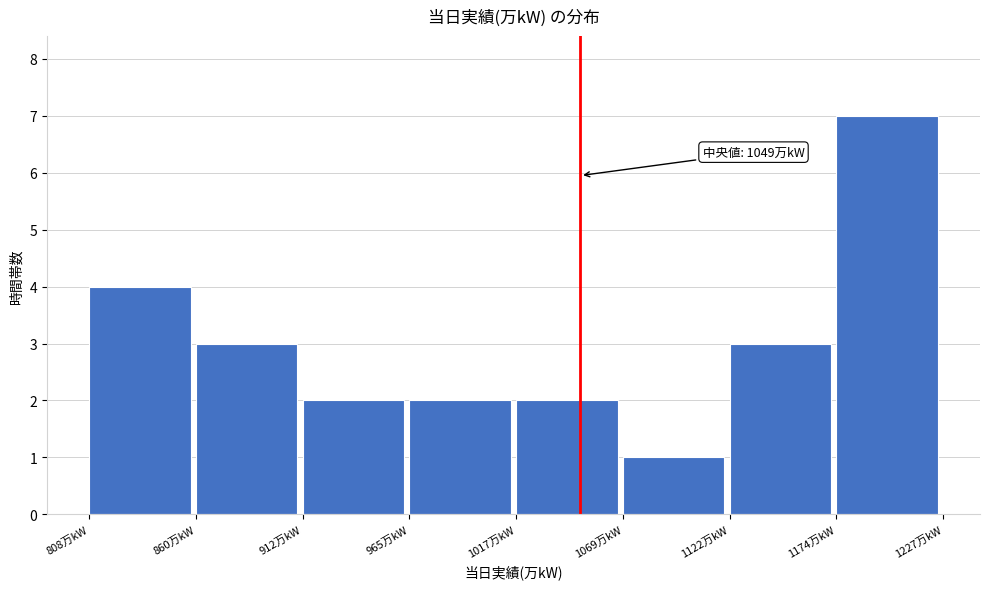

Over which range of the x-axis is the bar tallest?

1170 to 1230